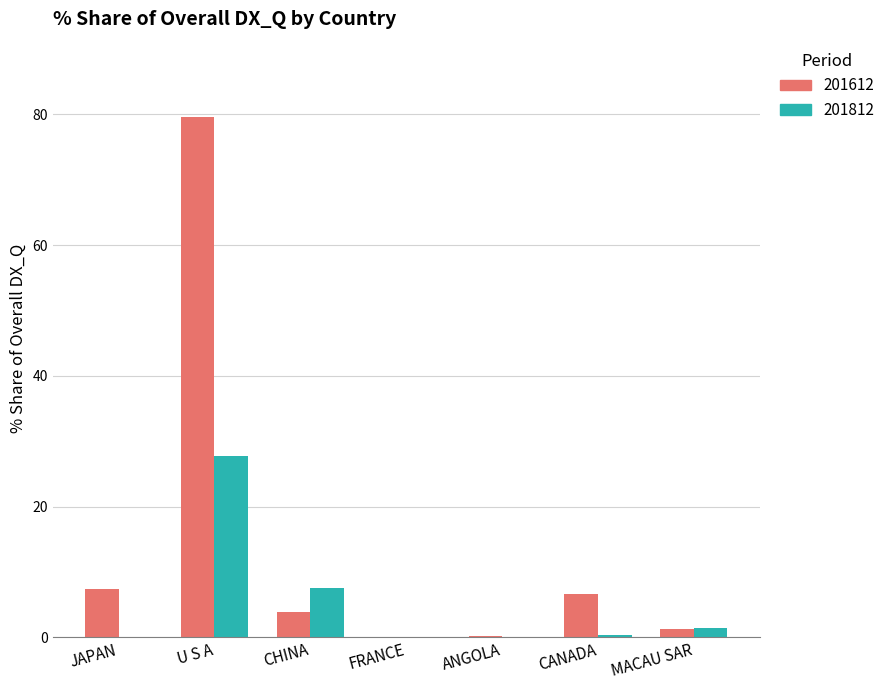

What is the sum of all 201812 values?

36.9